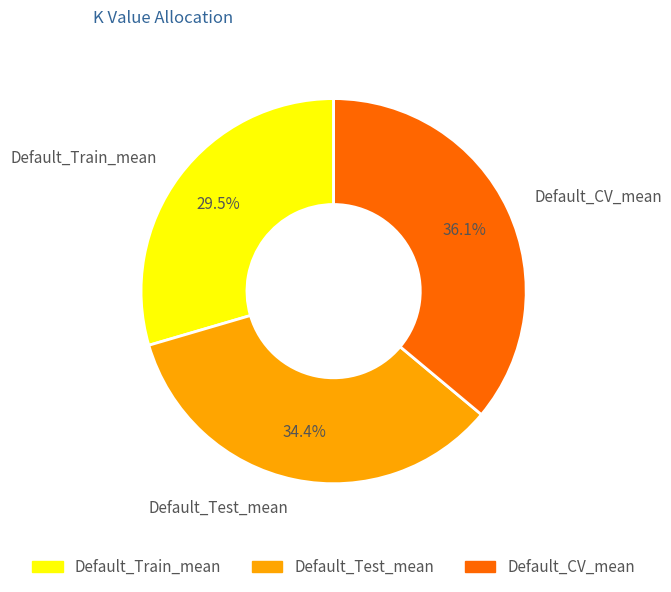

How many slices are in this pie chart?

3